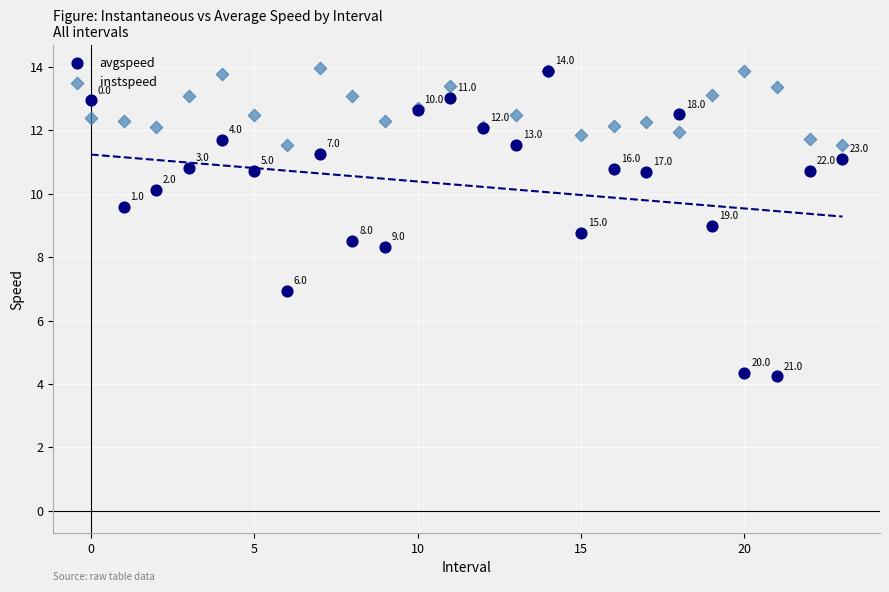

Which series has the widest spread of Y values?

avgspeed